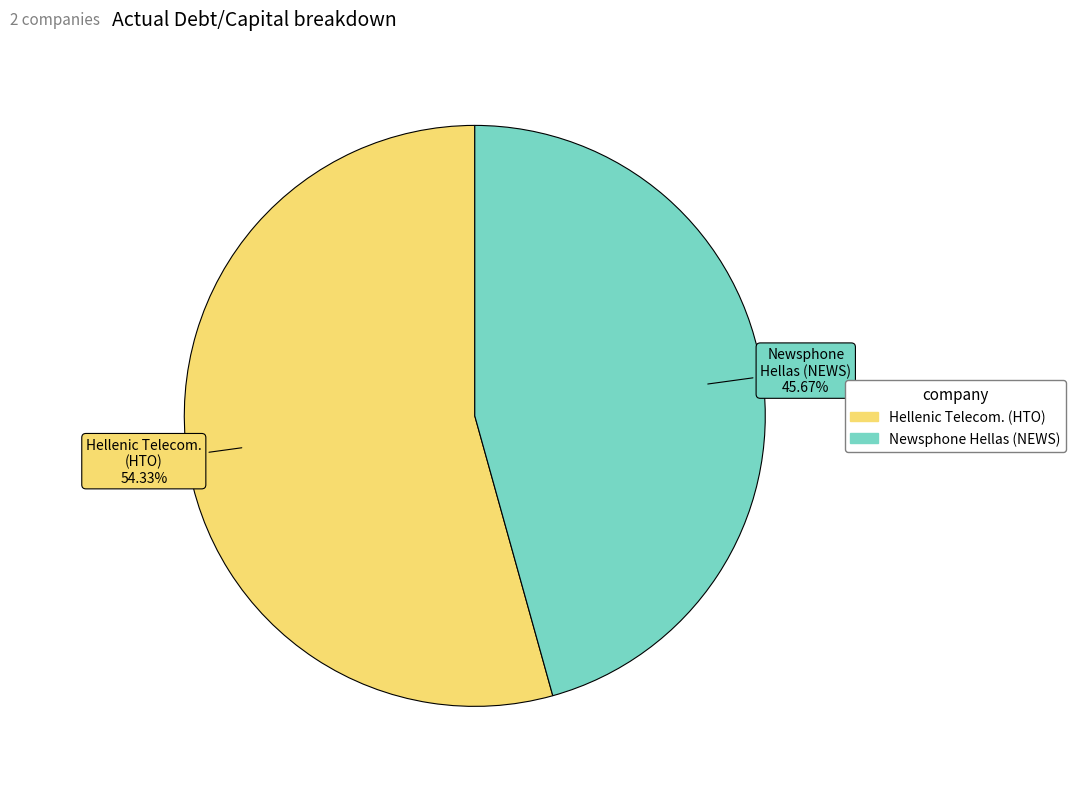

Which slice is the largest?

Hellenic Telecom. (HTO)